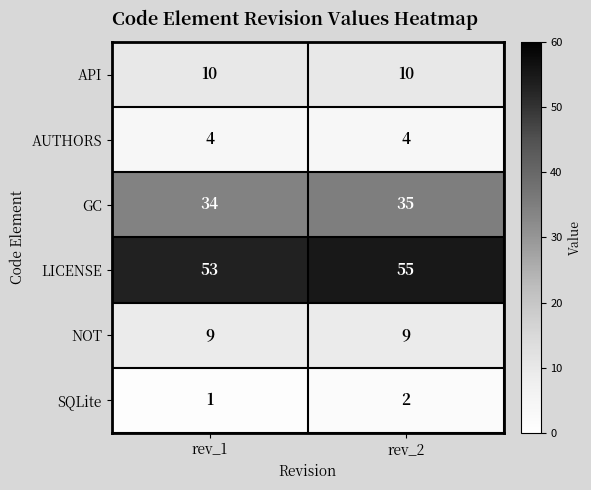

What is the sum of the API values at rev_2 and rev_1?

20